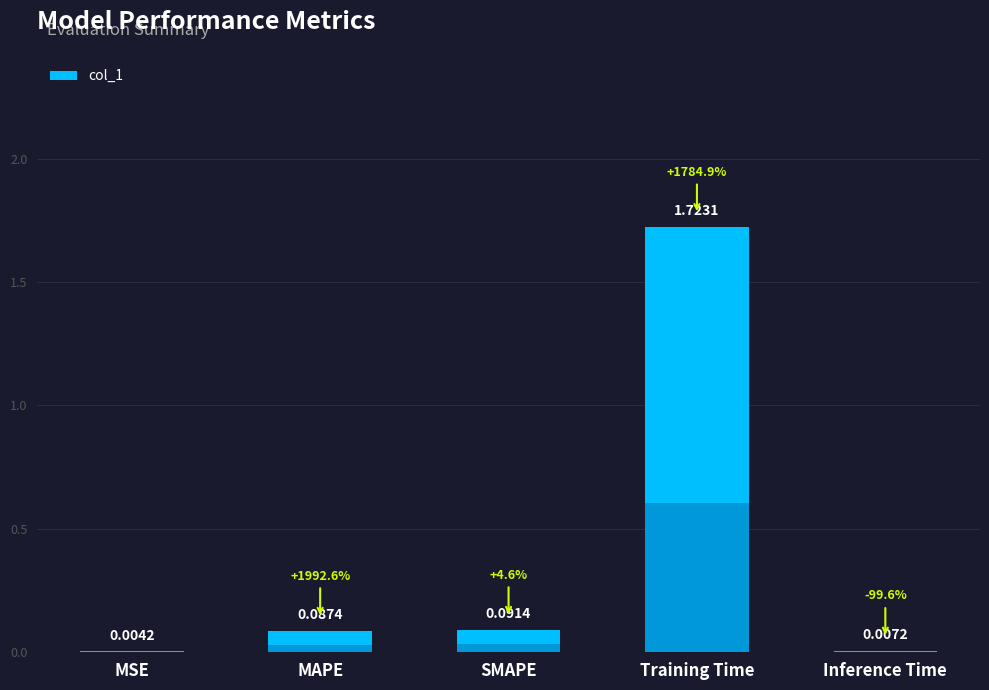

Reading right to left, transcribe all the data shown in this chart.

Inference Time=0.0	Training Time=1.7	SMAPE=0.1	MAPE=0.1	MSE=0.0